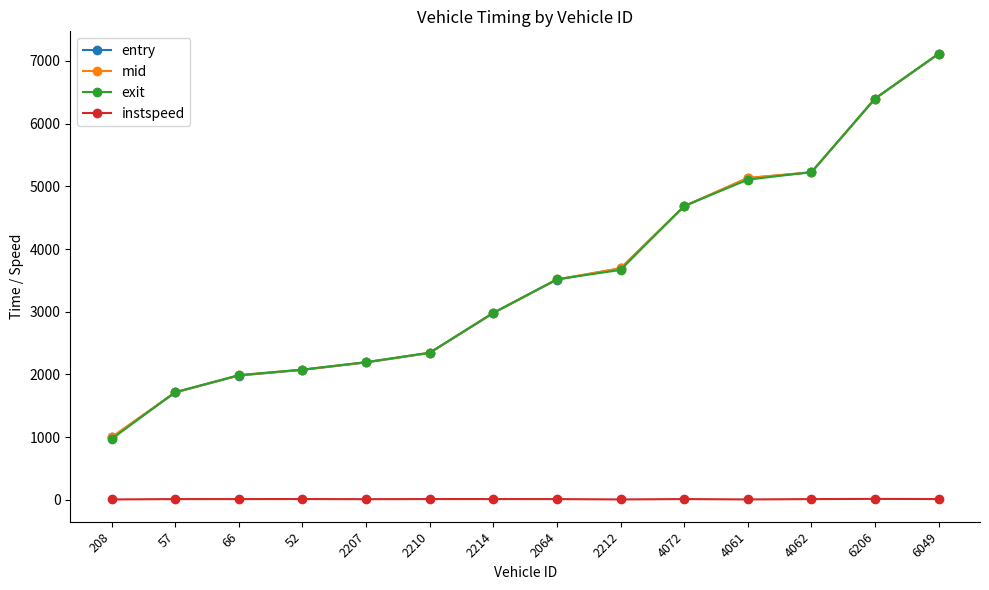

Is the value of instspeed at 2214 greater than the value of mid at 208?

No